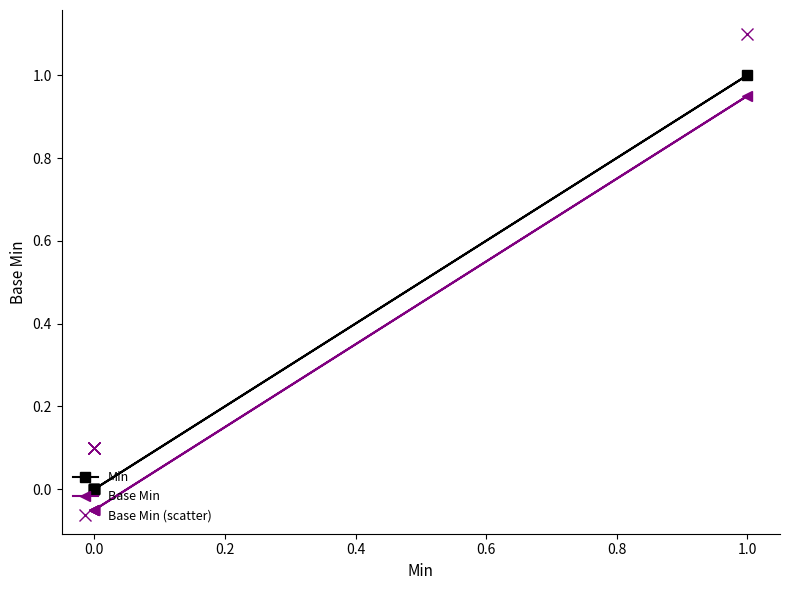

Reading left to right, transcribe all the data shown in this chart.

Min: 0.0	0.0	0.0	1.0	0.0	0.0
Base Min: -0.1	-0.1	-0.1	0.9	-0.1	-0.1
Base Min (scatter): 0.1	0.1	0.1	1.1	0.1	0.1